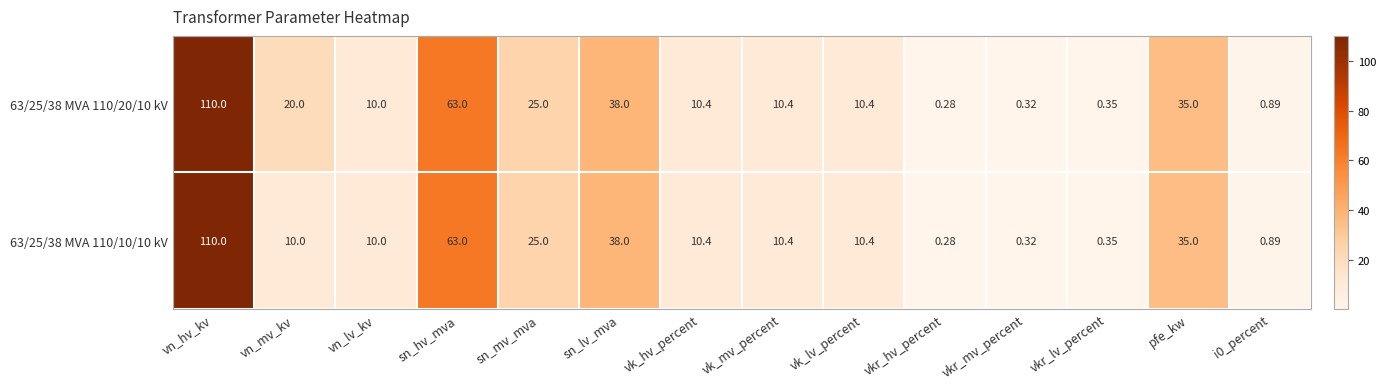

Is the value of 63/25/38 MVA 110/10/10 kV at vn_hv_kv greater than the value of 63/25/38 MVA 110/20/10 kV at vk_mv_percent?

Yes